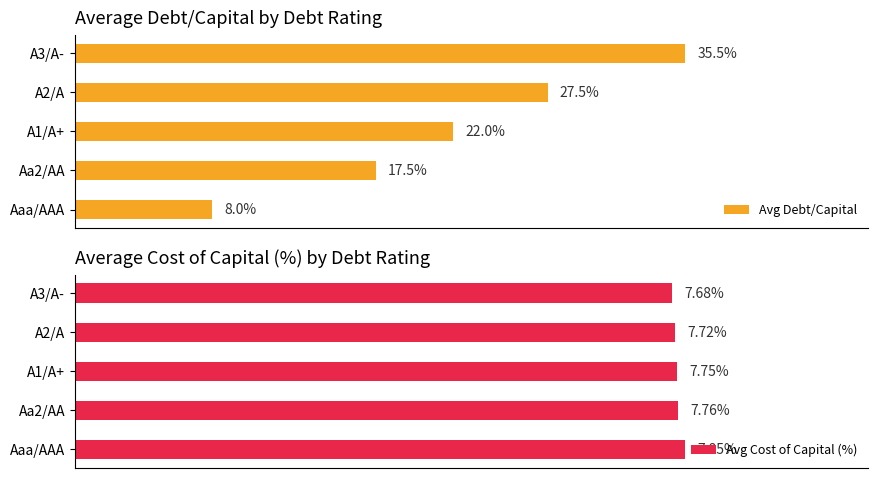

List the labels in order of Avg Cost of Capital (%) value, largest first.

Aaa/AAA, Aa2/AA, A1/A+, A2/A, A3/A-